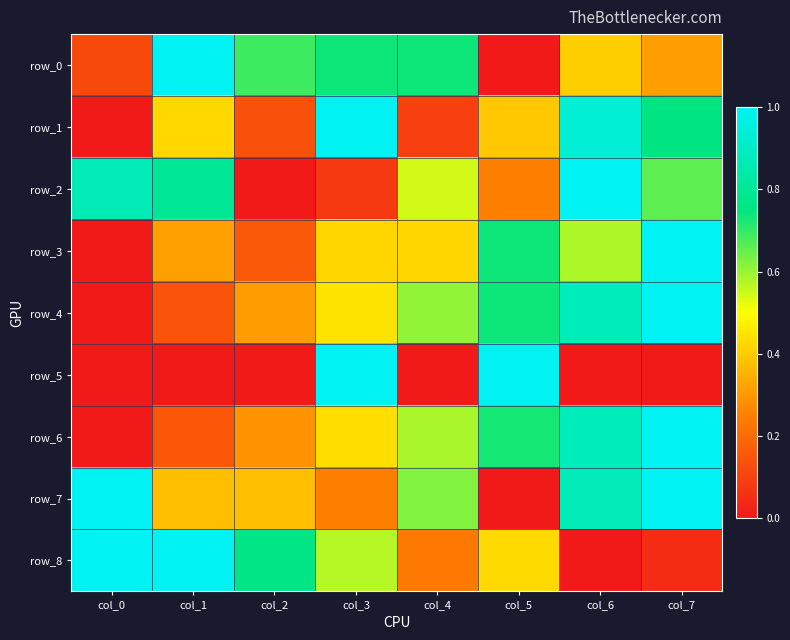

What is the approximate value of row_8 at col_2?

0.8